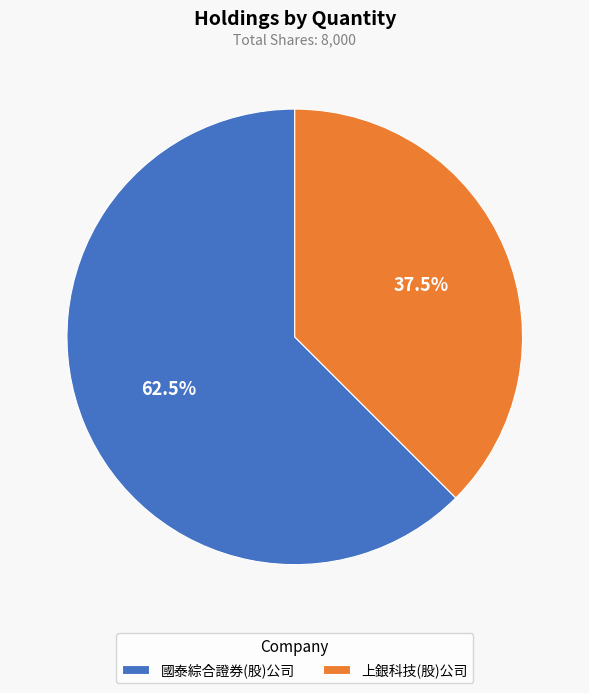

Count the number of slices in the pie.

2